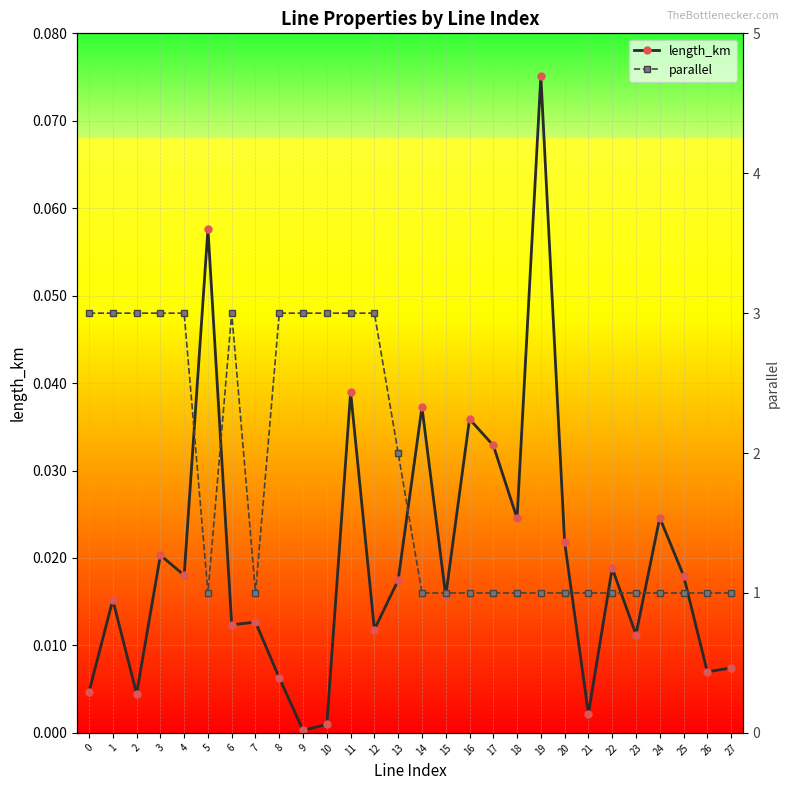

The length_km series shows 0.0 at 23. True or false?

False